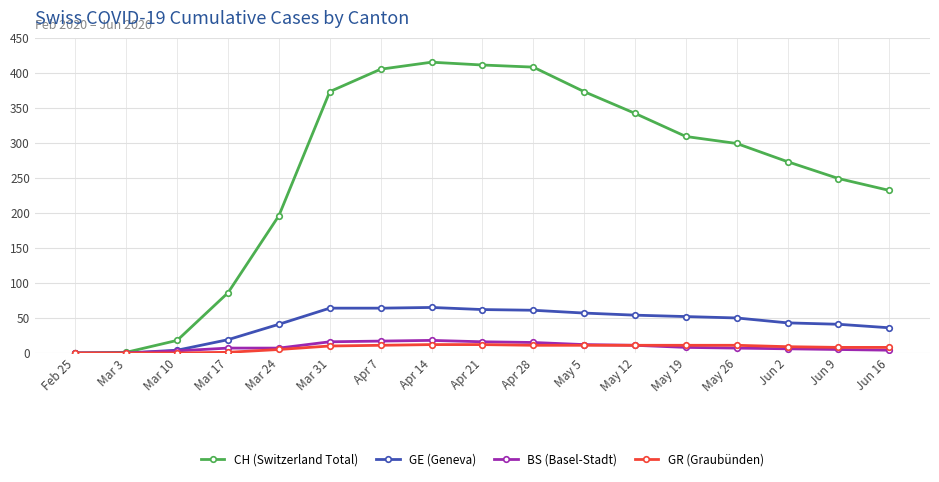

What position from the left is Mar 3?

2